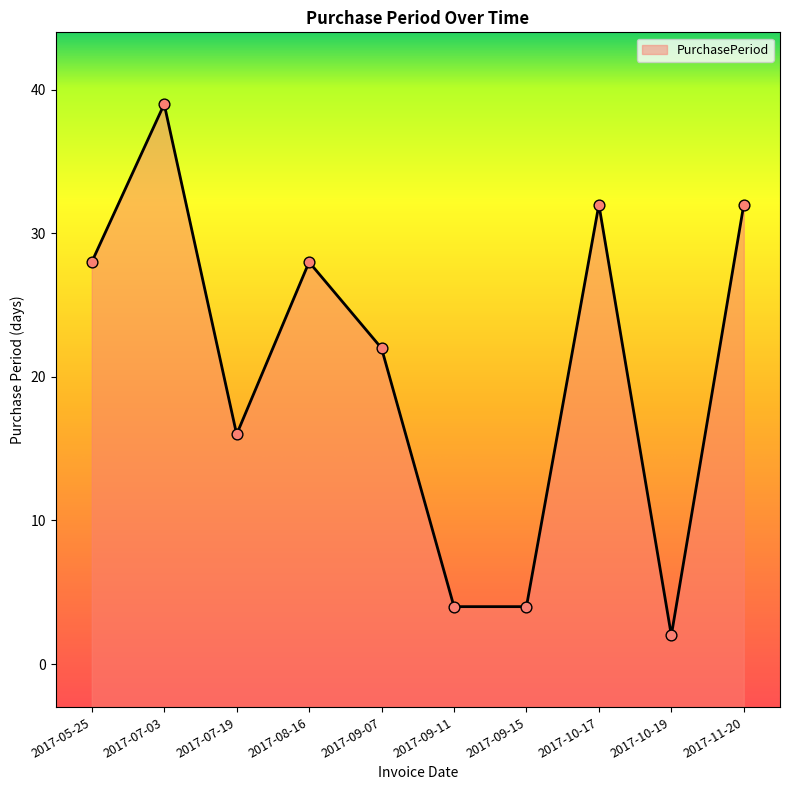

What is the change in value from 2017-08-16 to 2017-09-07?

-6